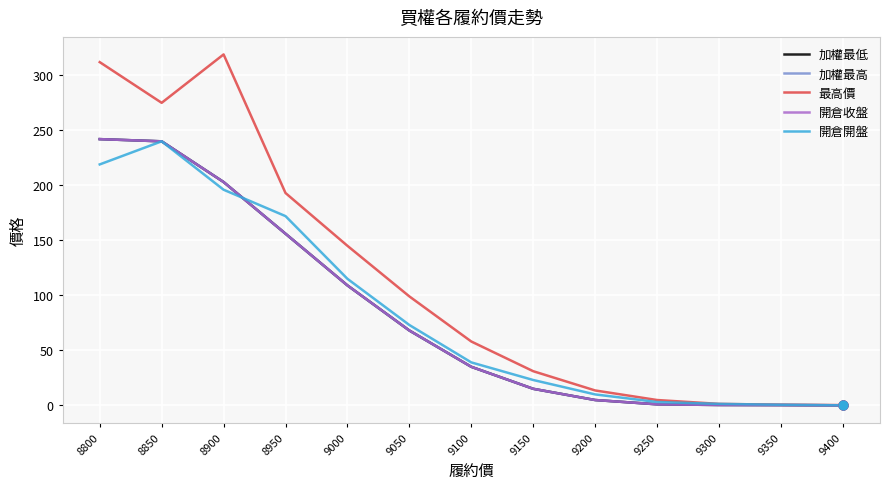

Is this an area chart (filled region under the line)?

No